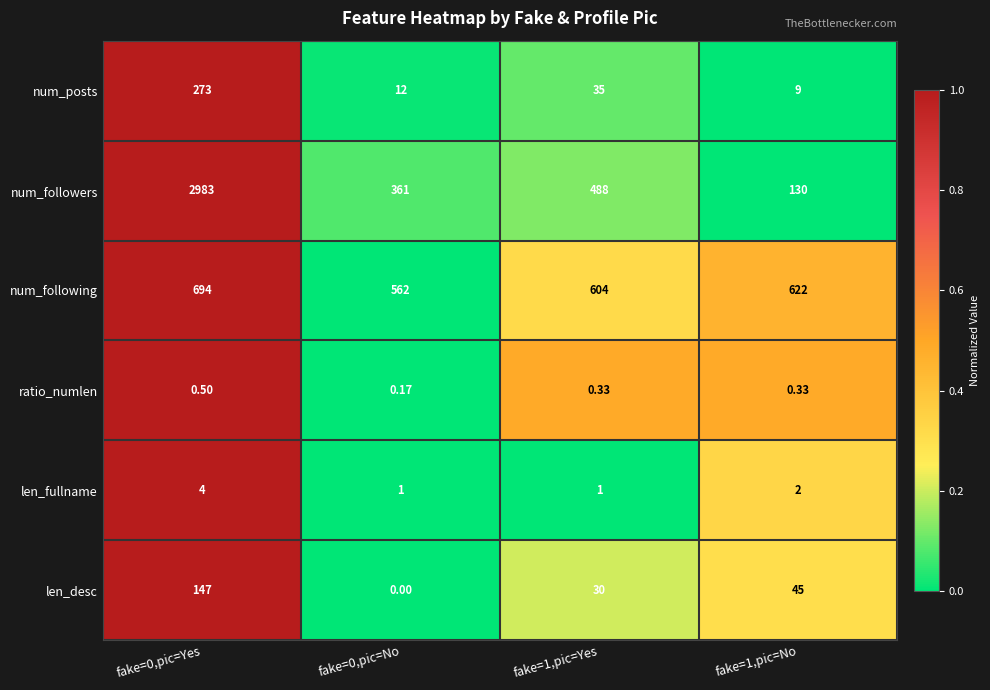

Is the value of len_desc at fake=0,pic=Yes greater than the value of num_followers at fake=1,pic=Yes?

No